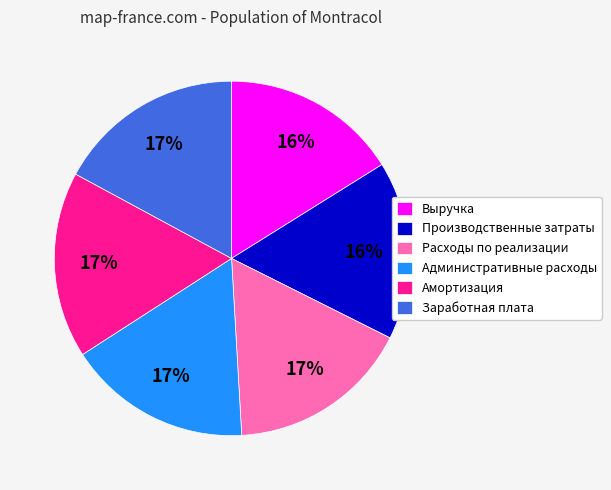

Approximately how many times larger is the value at Производственные затраты compared to Выручка?

1.0